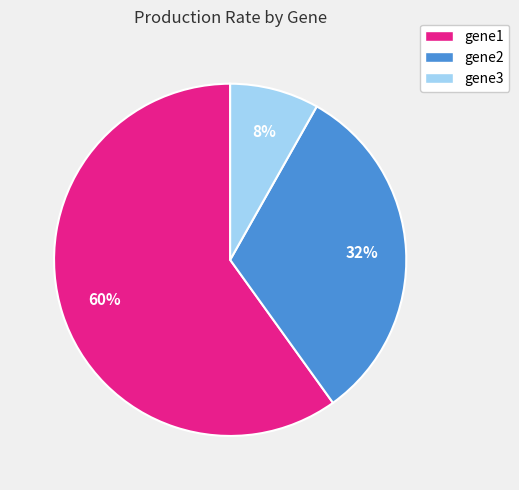

Which slice is the largest?

gene1